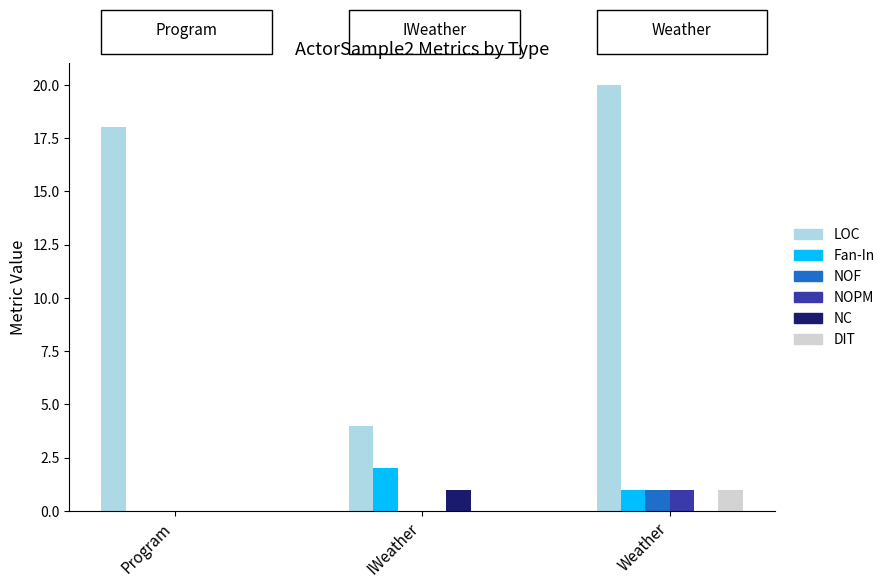

How many groups of bars are there?

3